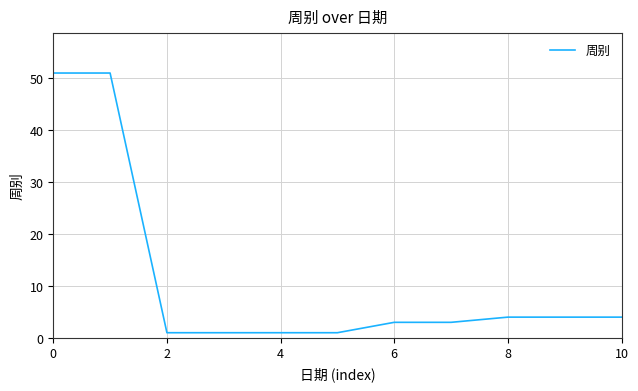

What is the difference between the maximum and minimum values?

50